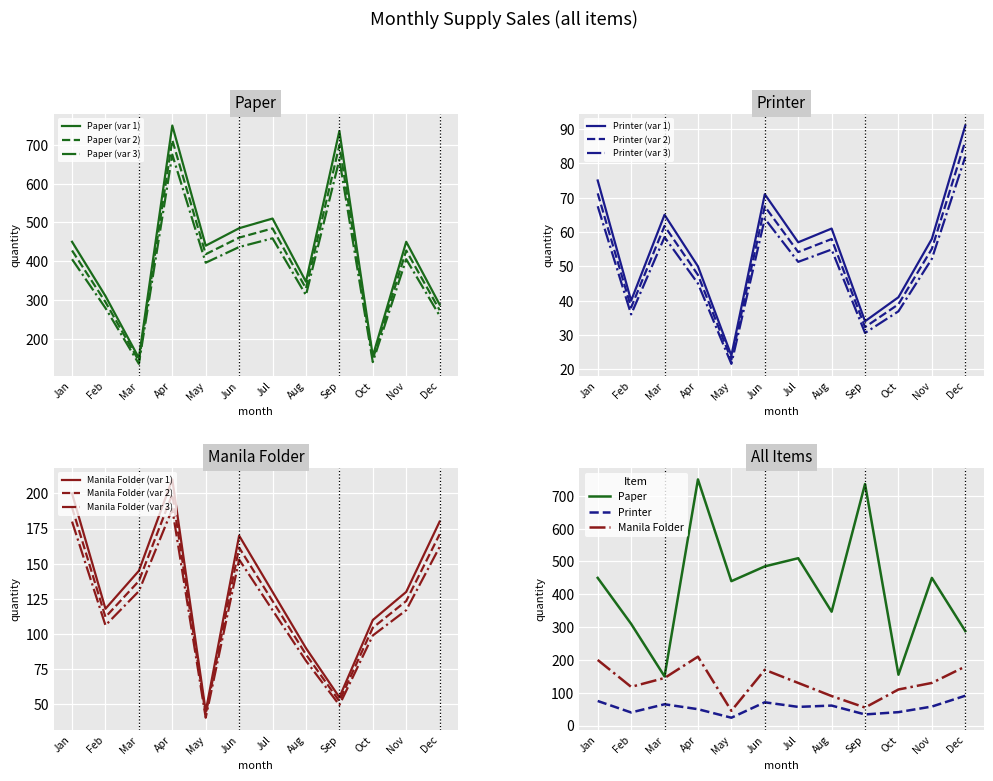

At which label does Paper reach its minimum?

March